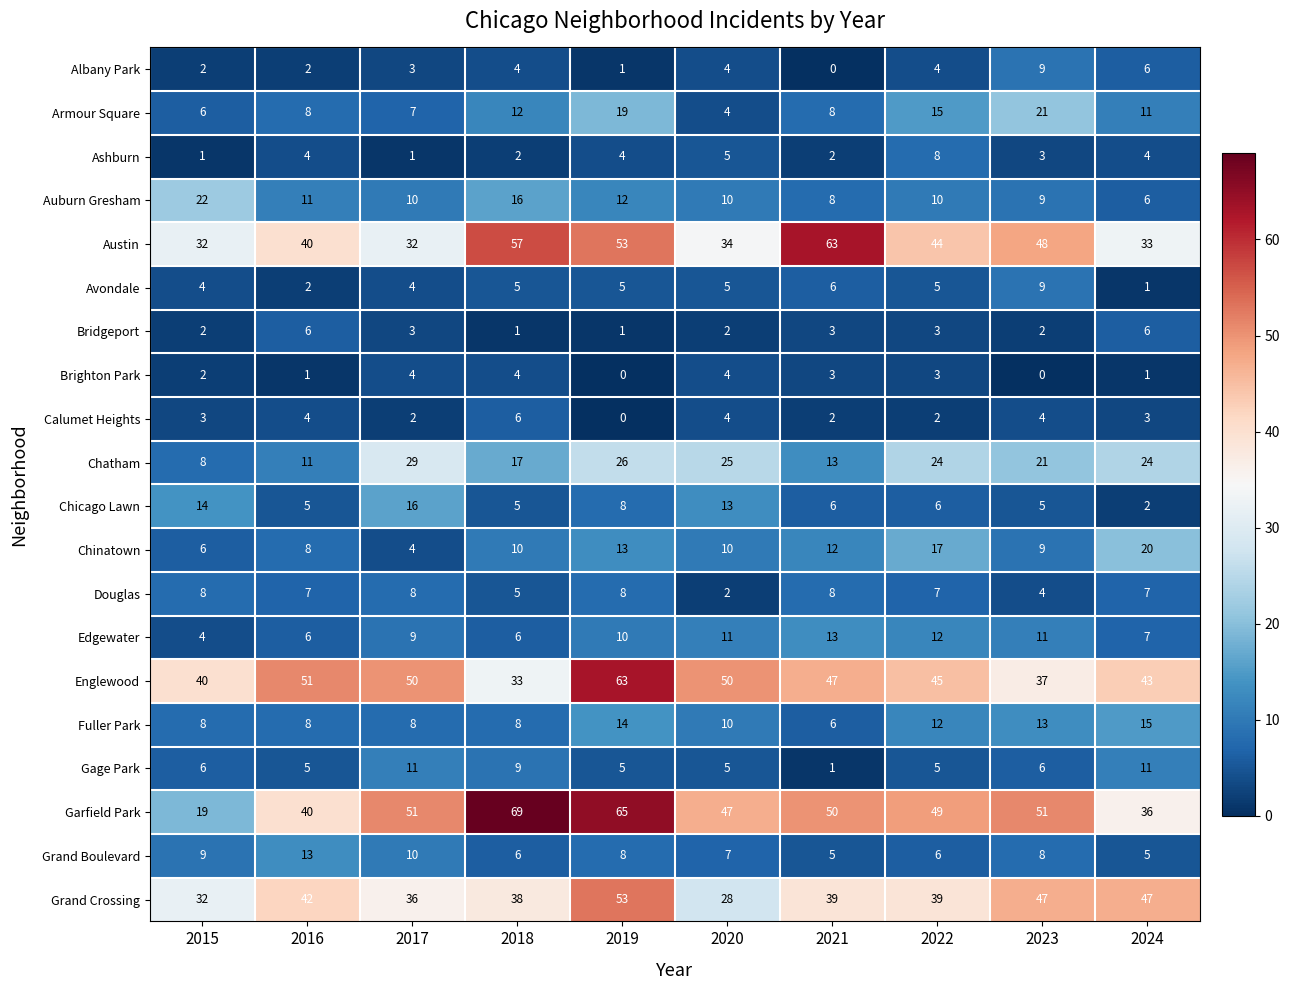

The value of Ashburn at 2016 is 4. True or false?

True